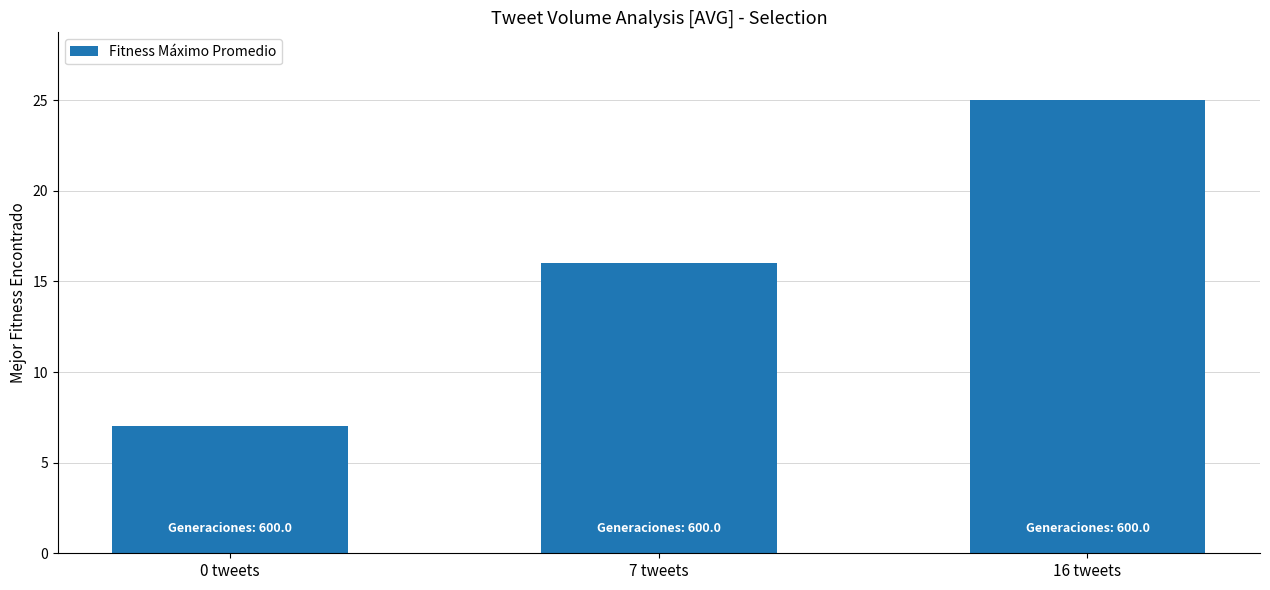

Reading left to right, list all the values displayed in this chart.

7	16	25